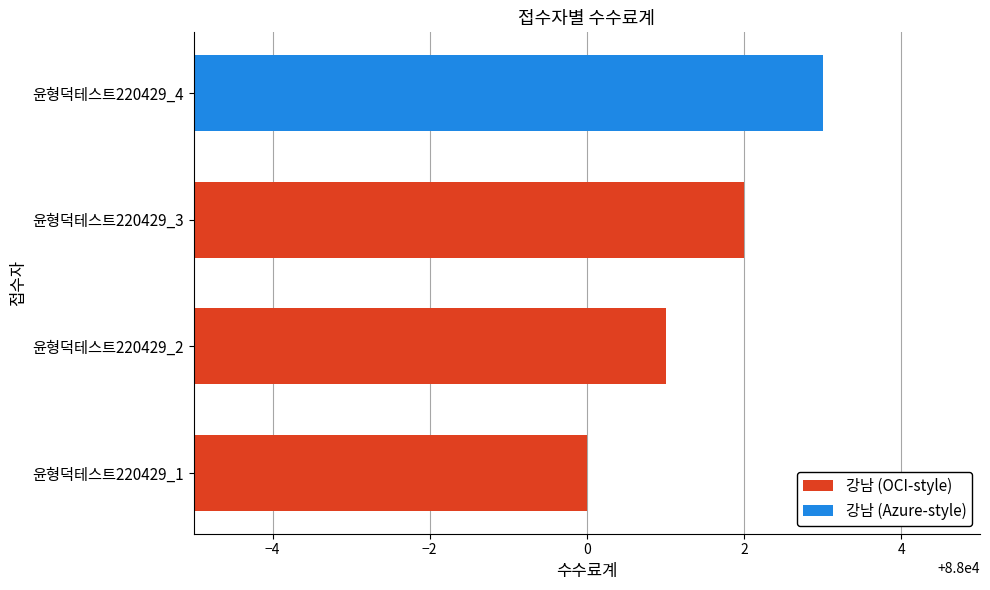

Reading bottom to top, list all the values displayed in this chart.

88000	88001	88002	88003